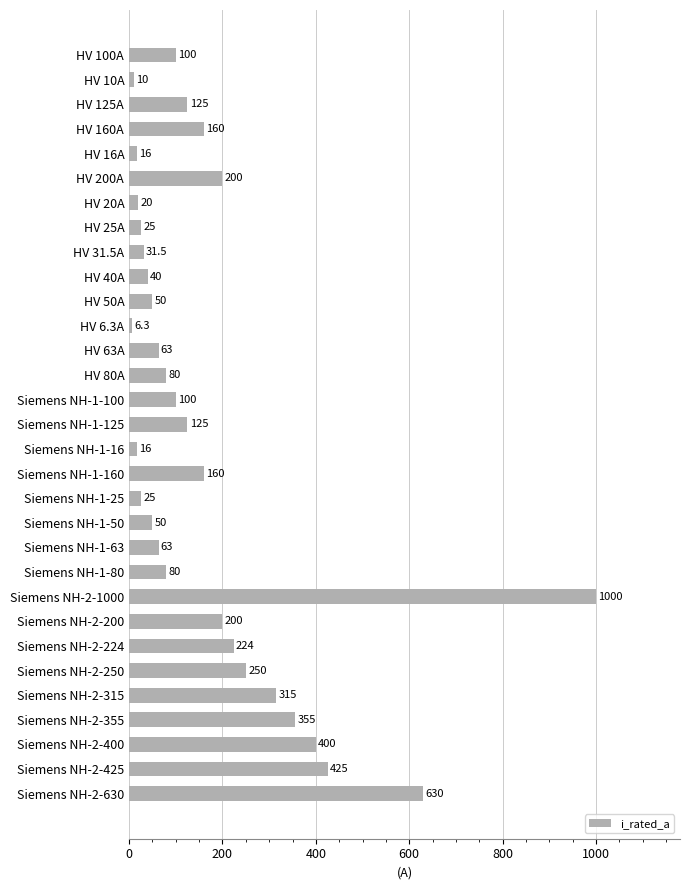

Between Siemens NH-2-224 and HV 160A, which is larger?

Siemens NH-2-224